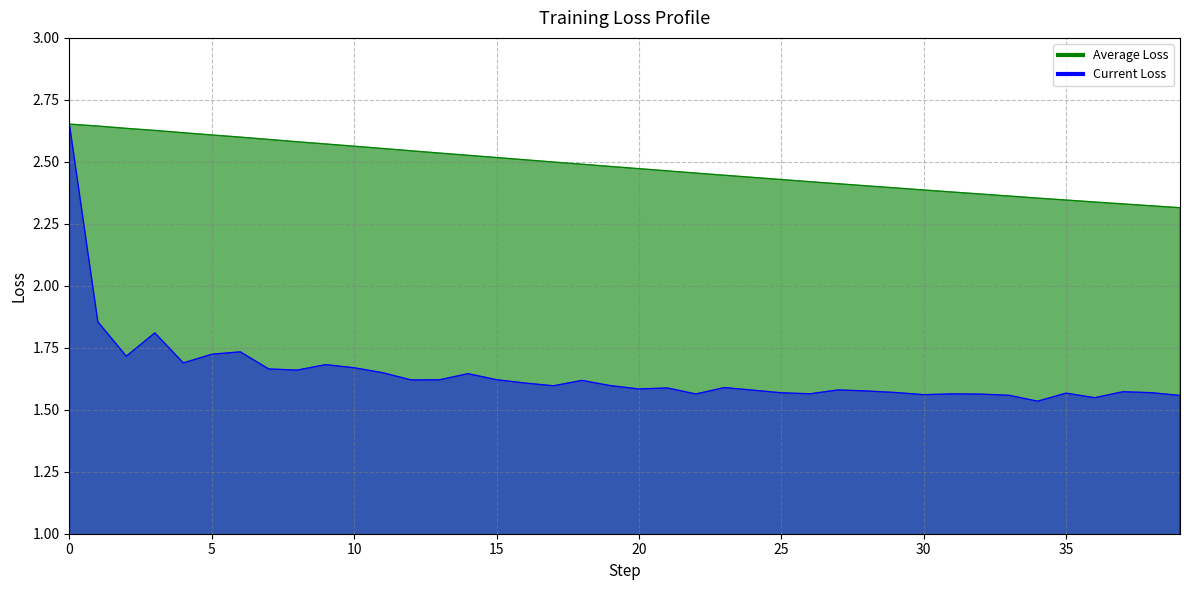

True or false: Average Loss has more than 1 points higher than both neighbors.

False